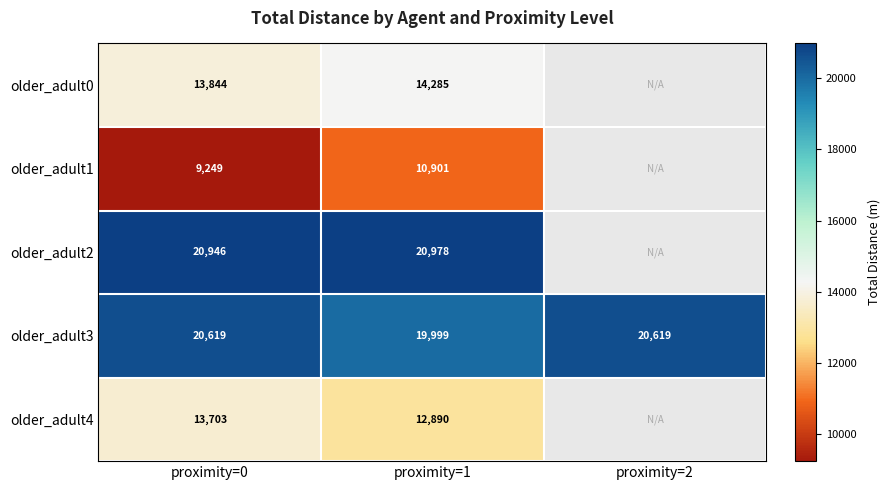

Which label corresponds to the largest value in the chart?

proximity=1